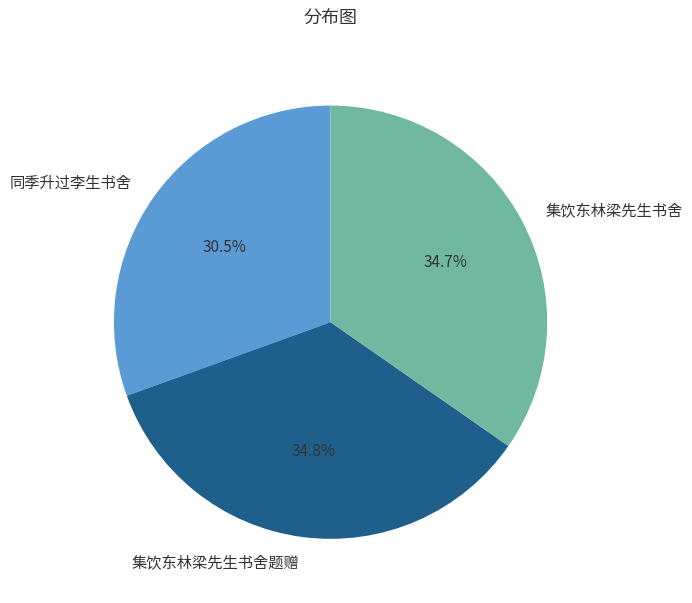

Does 同季升过李生书舍 account for over 50% of the chart?

No